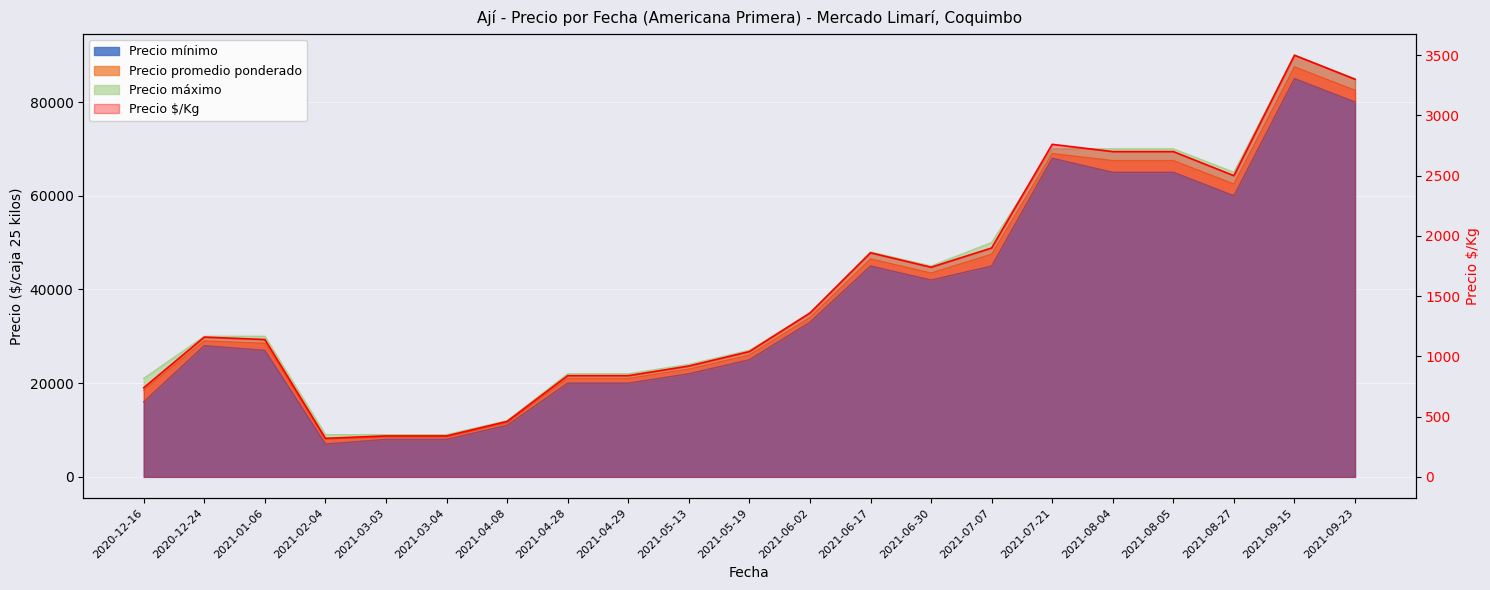

Which has a higher value, 2021-08-27 or 2020-12-24?

2021-08-27